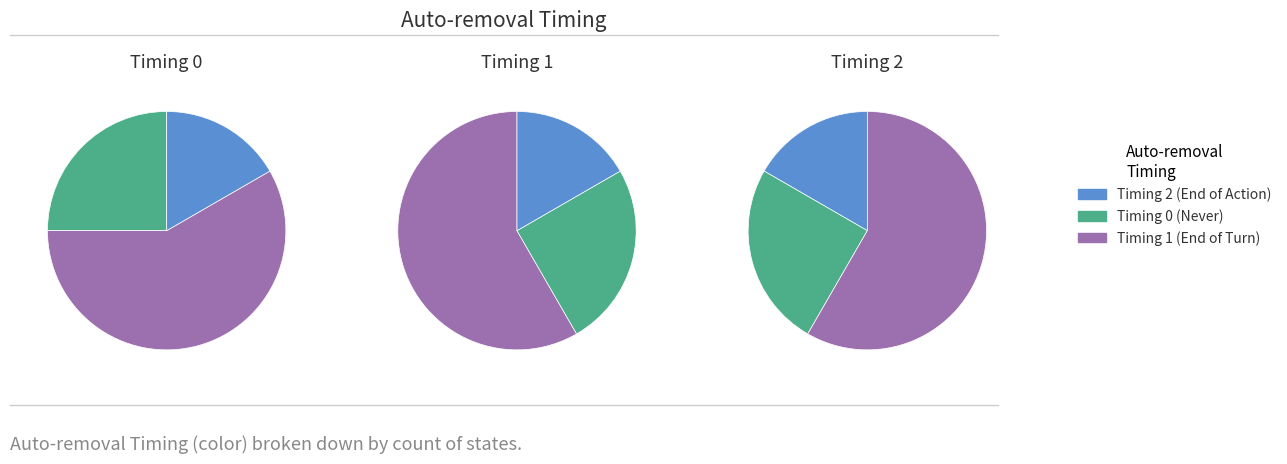

Which slice is the largest?

1